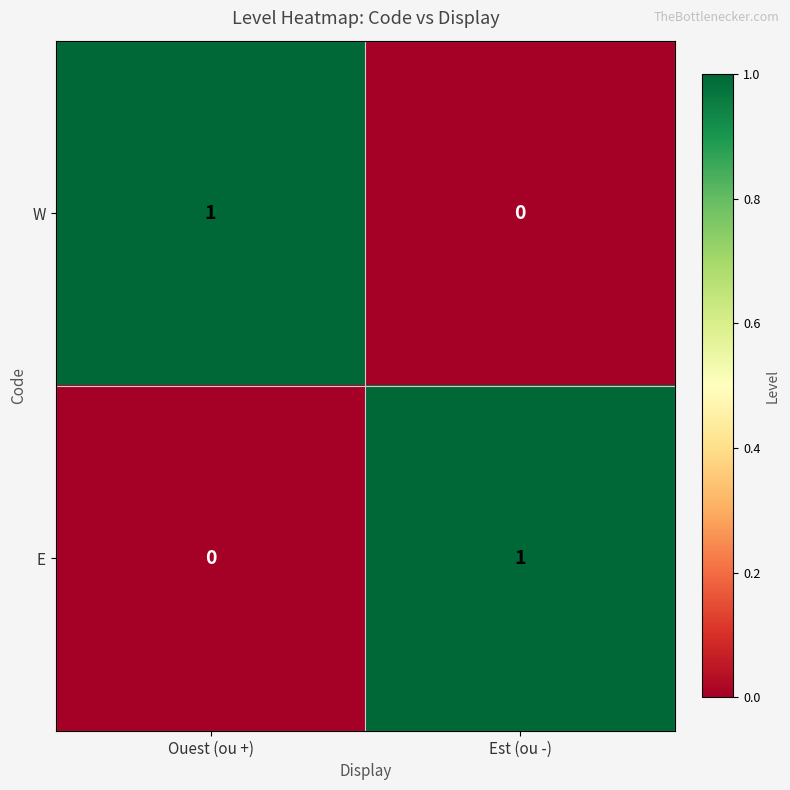

What is the spread (max minus min) of values at Ouest (ou +)?

1